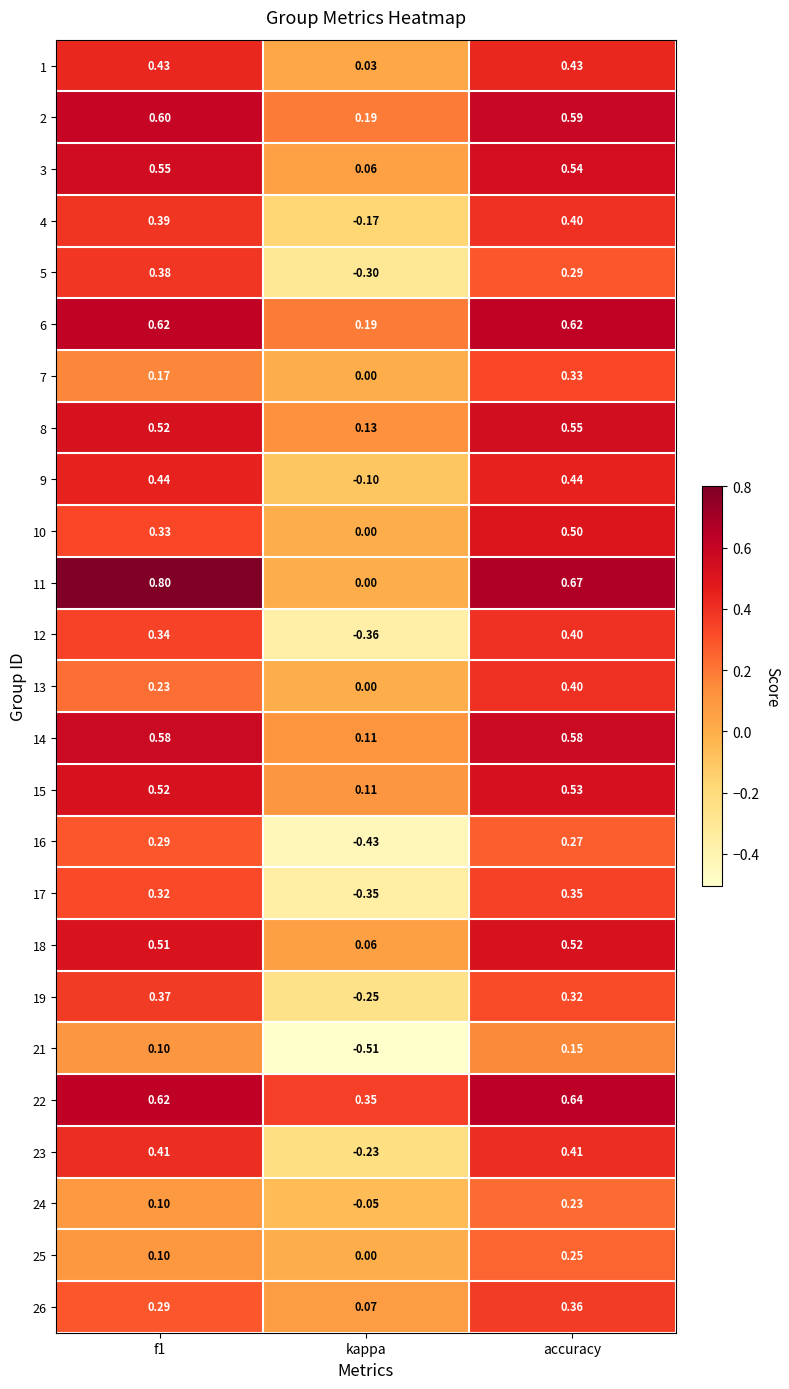

Where is 15 nearest to the value 0?

kappa